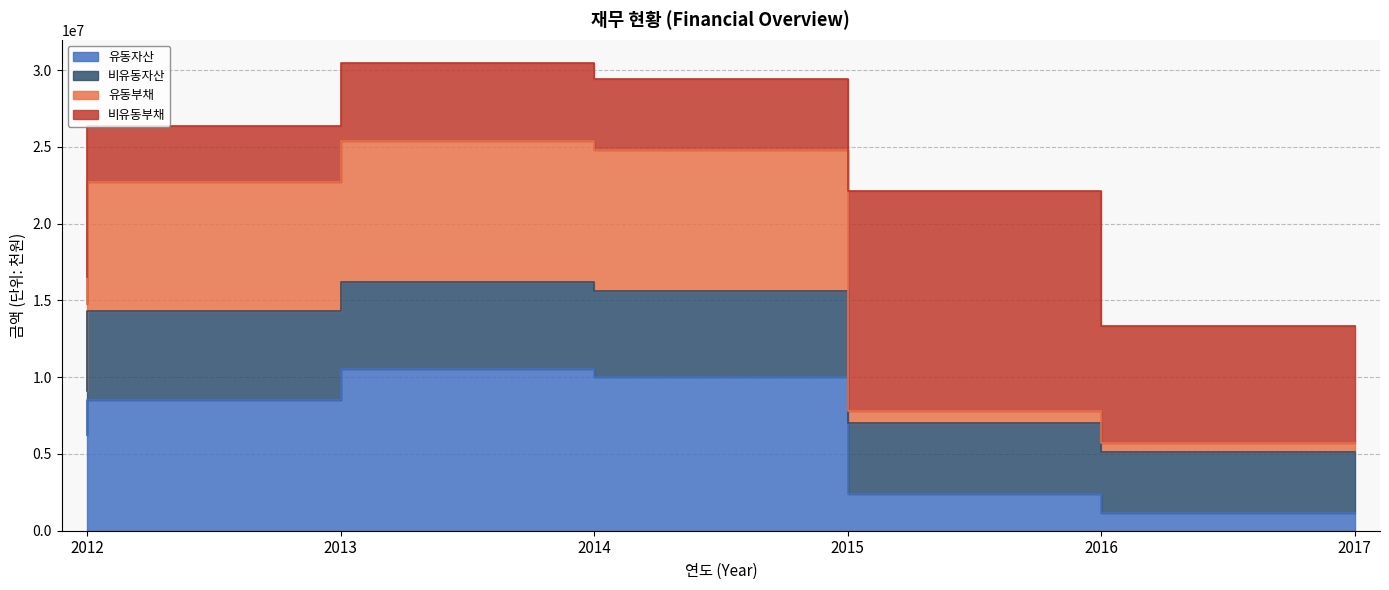

In 유동부채, how many points are higher than both neighbors (excluding endpoints)?

1